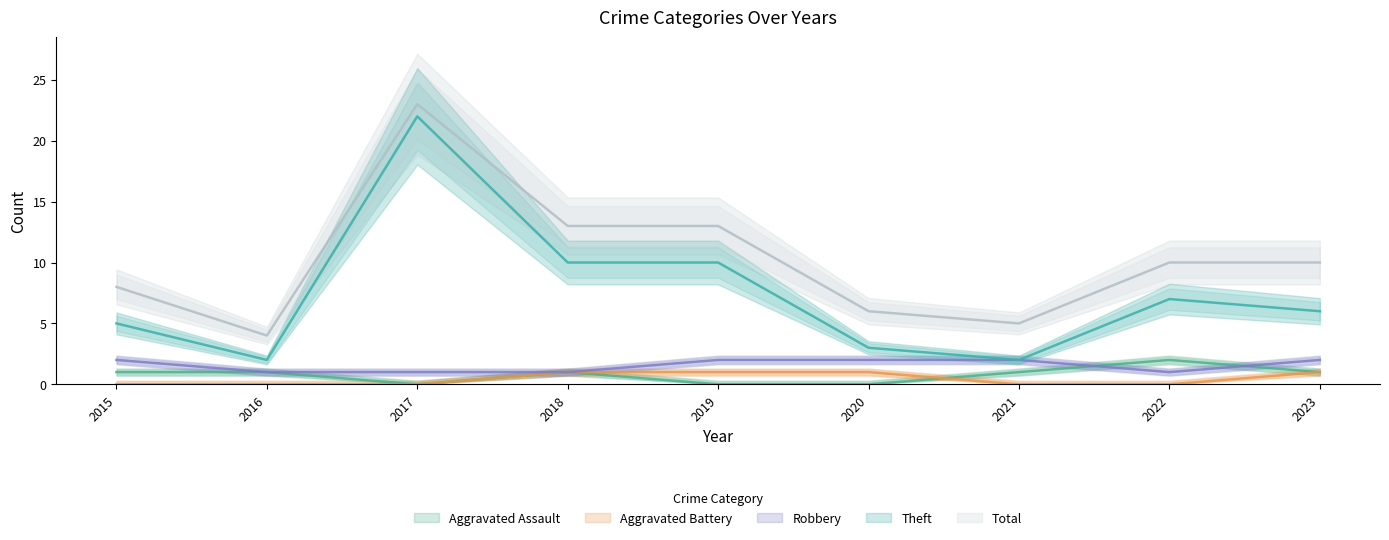

What are all the series names shown in the legend?

Aggravated Assault, Aggravated Battery, Robbery, Theft, Total